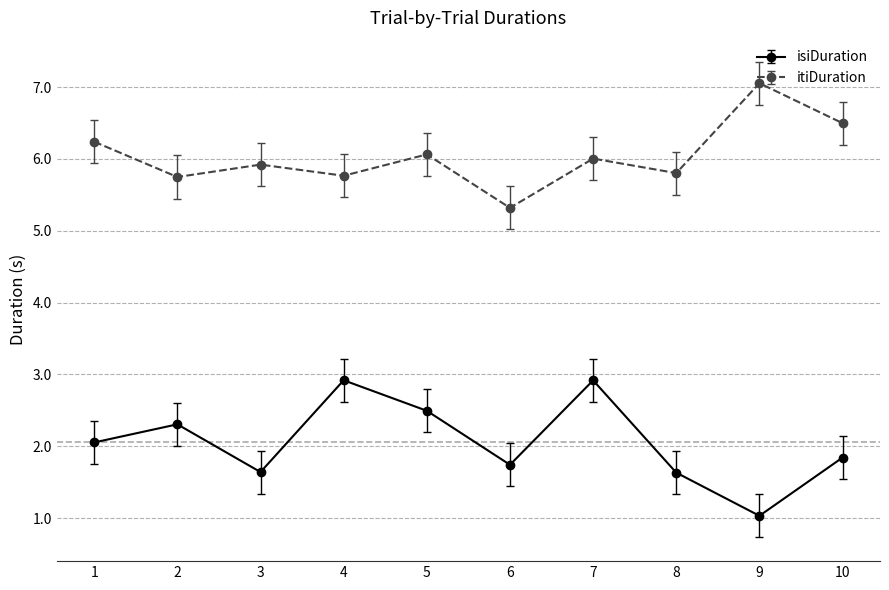

True or false: itiDuration and isiDuration intersect in this chart.

False